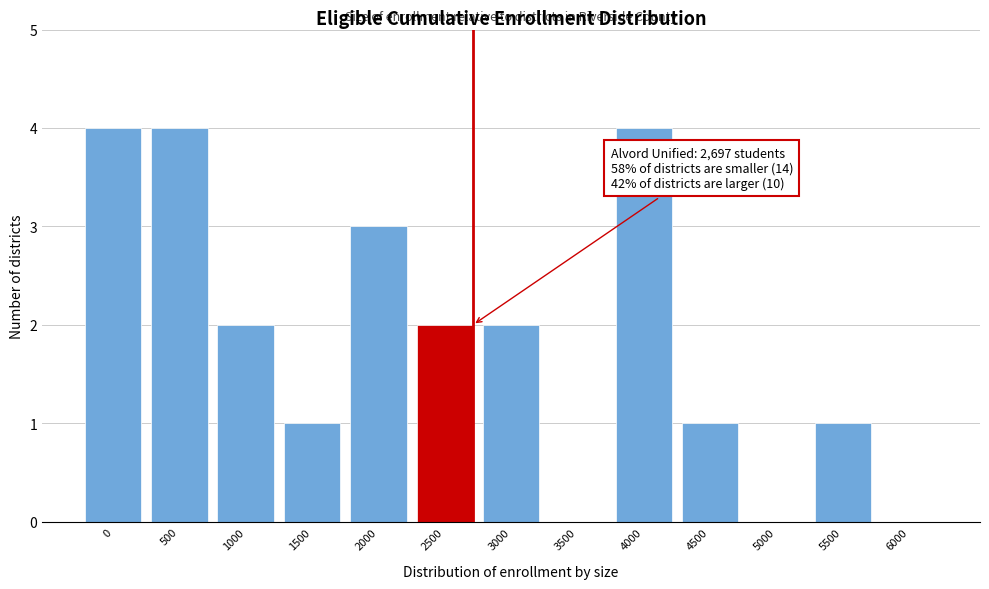

Reading left to right, list all the values displayed in this chart.

0=4	500=4	1000=2	1500=1	2000=3	2500=2	3000=2	3500=0	4000=4	4500=1	5000=0	5500=1	6000=0